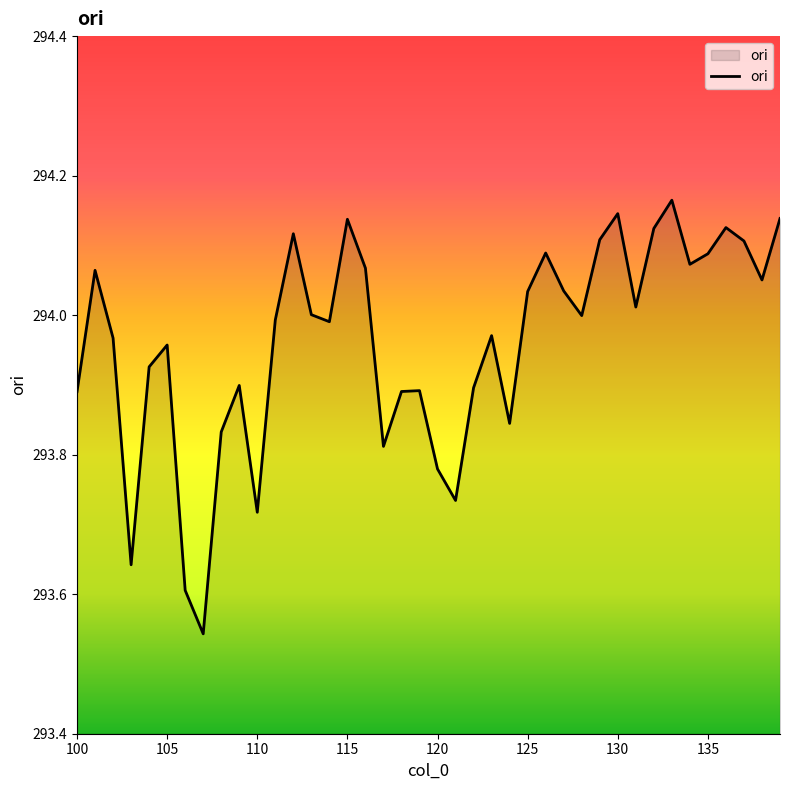

What is the difference between the maximum and minimum values?

0.6